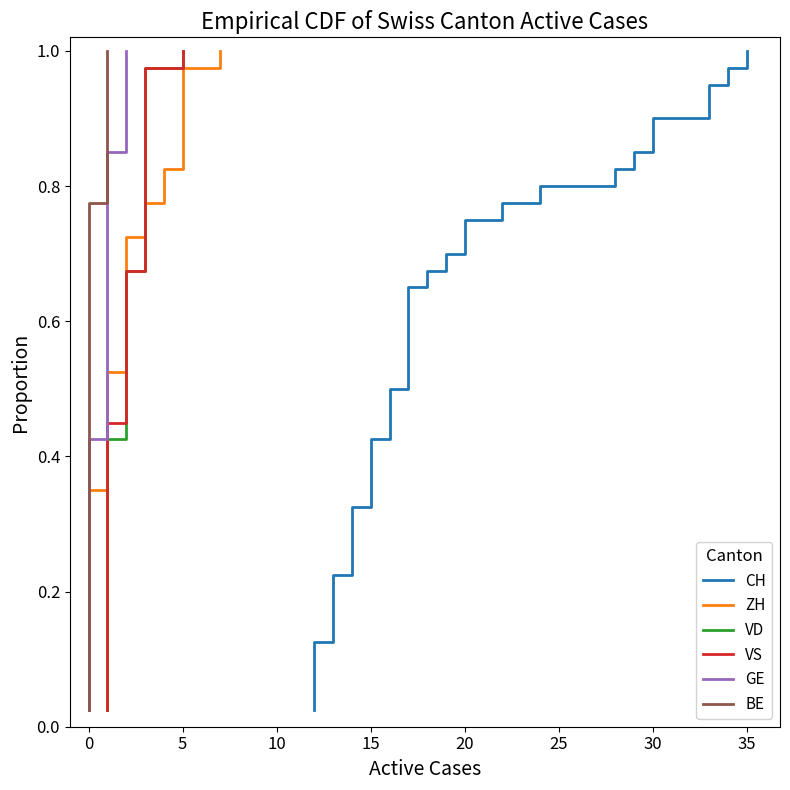

Is the value of CH at 10 greater than the value of GE at 15?

No